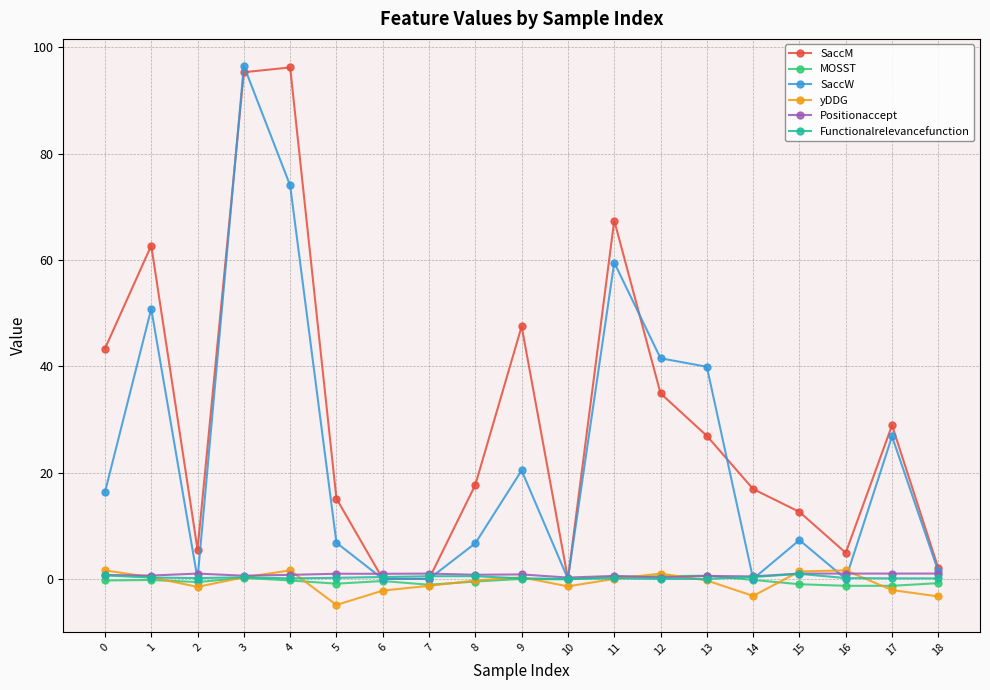

What is the value of the SaccM point at the 2nd from the left?

62.7